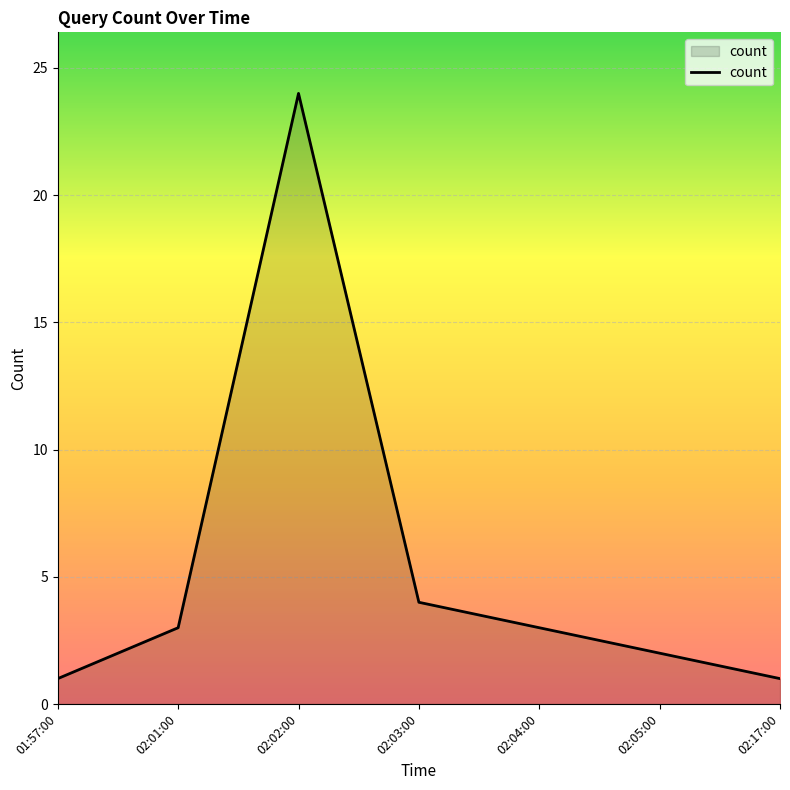

Reading left to right, what are all the values shown in this chart?

1	3	24	4	3	2	1